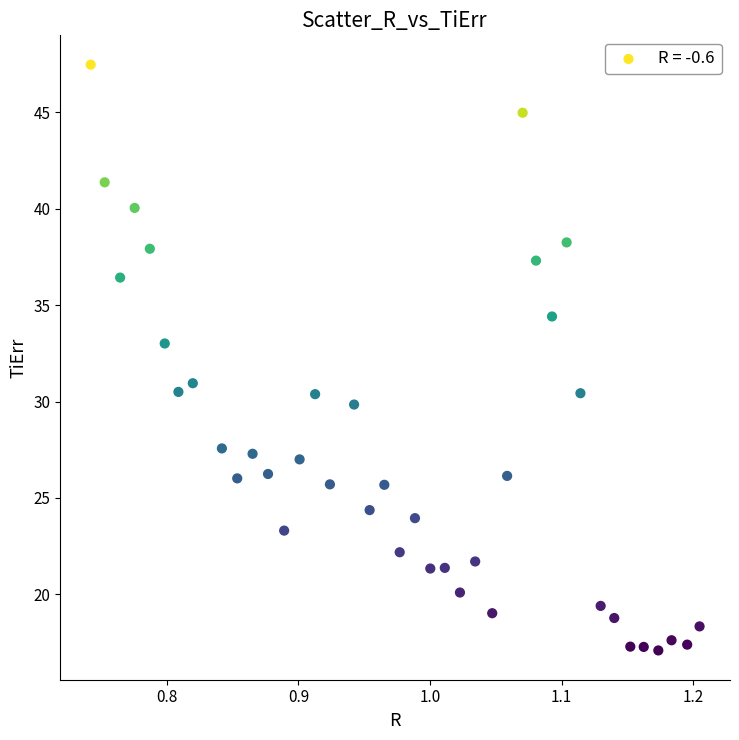

What is the range of X values (max minus min)?

0.5